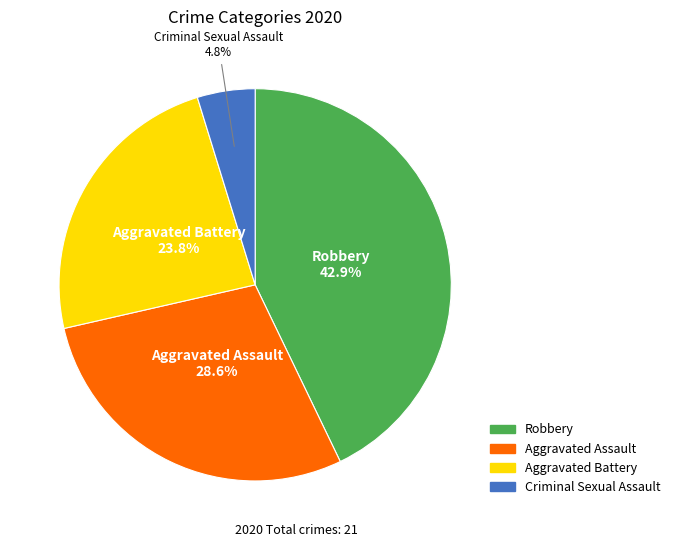

Is there any slice that represents more than half of the pie?

No